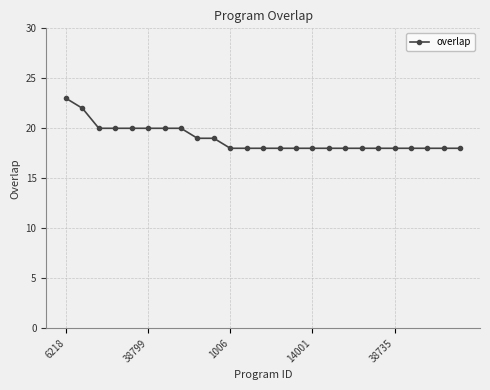

What is the smallest value displayed?

18